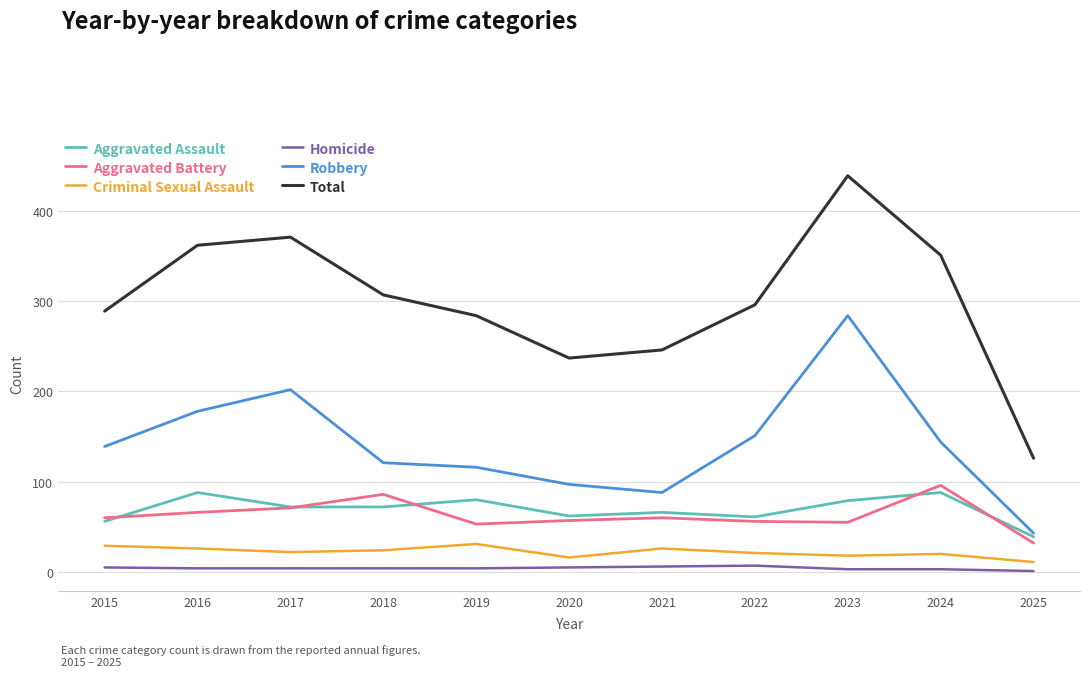

What is the difference between the Aggravated Battery values at 2020 and 2015?

3